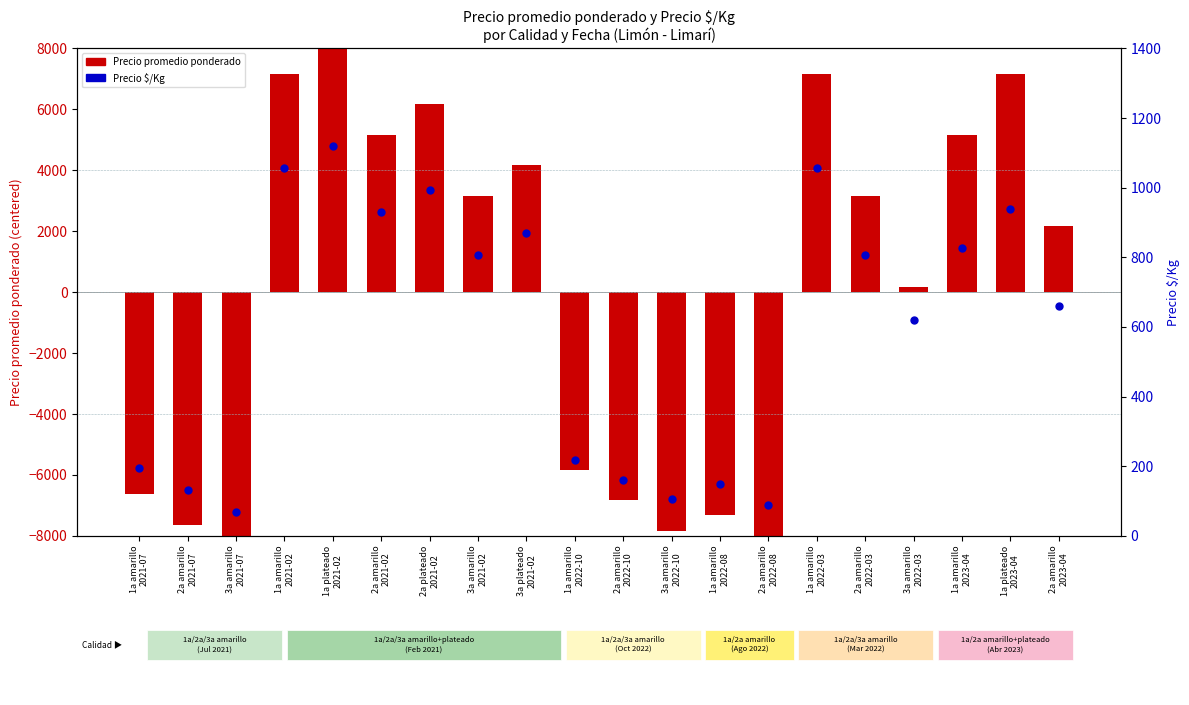

Which series has the largest Y range (max minus min)?

Precio promedio ponderado